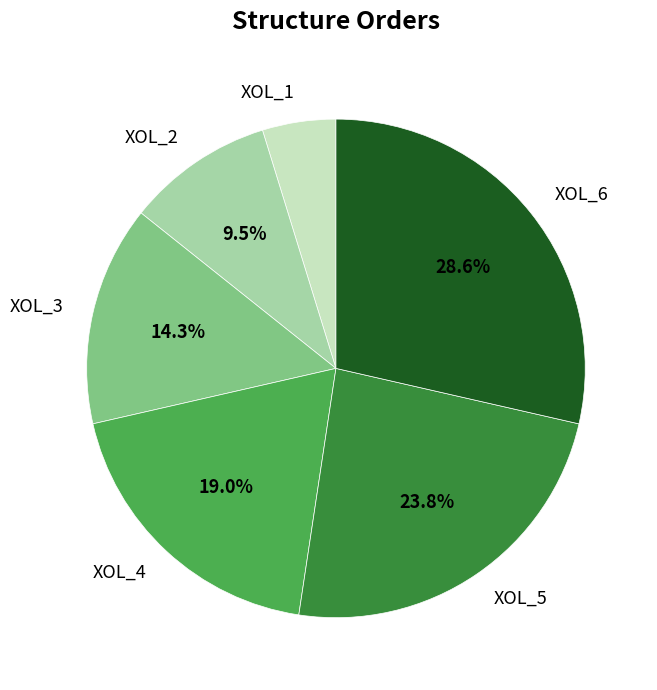

To the nearest percent, what percentage of the pie is XOL_1?

5%